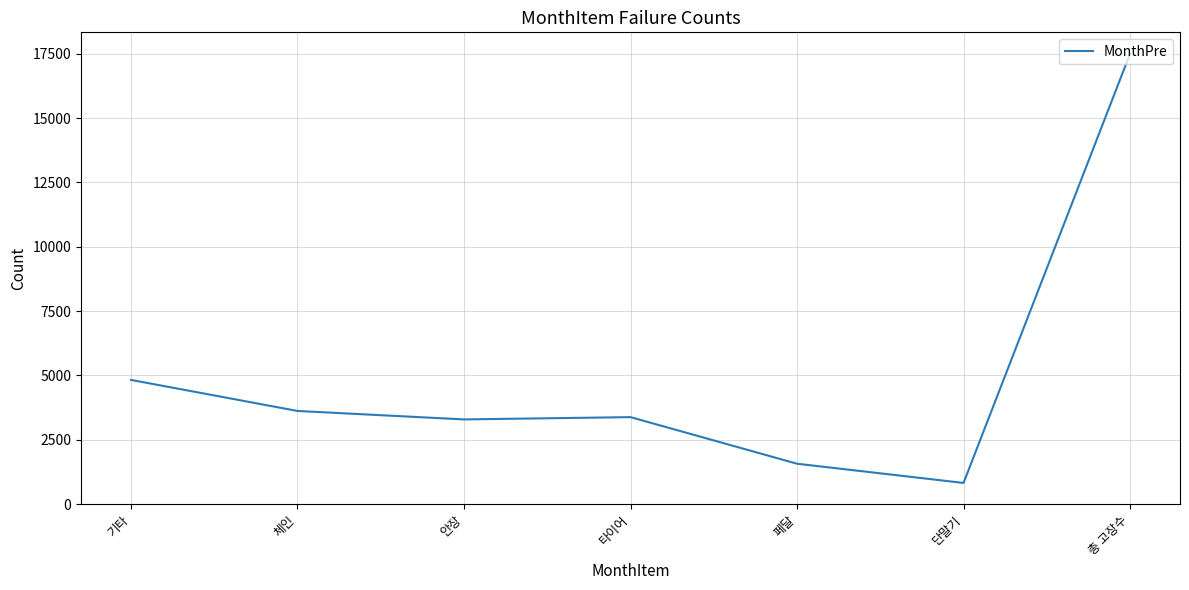

The value at 체인 is 5787. True or false?

False